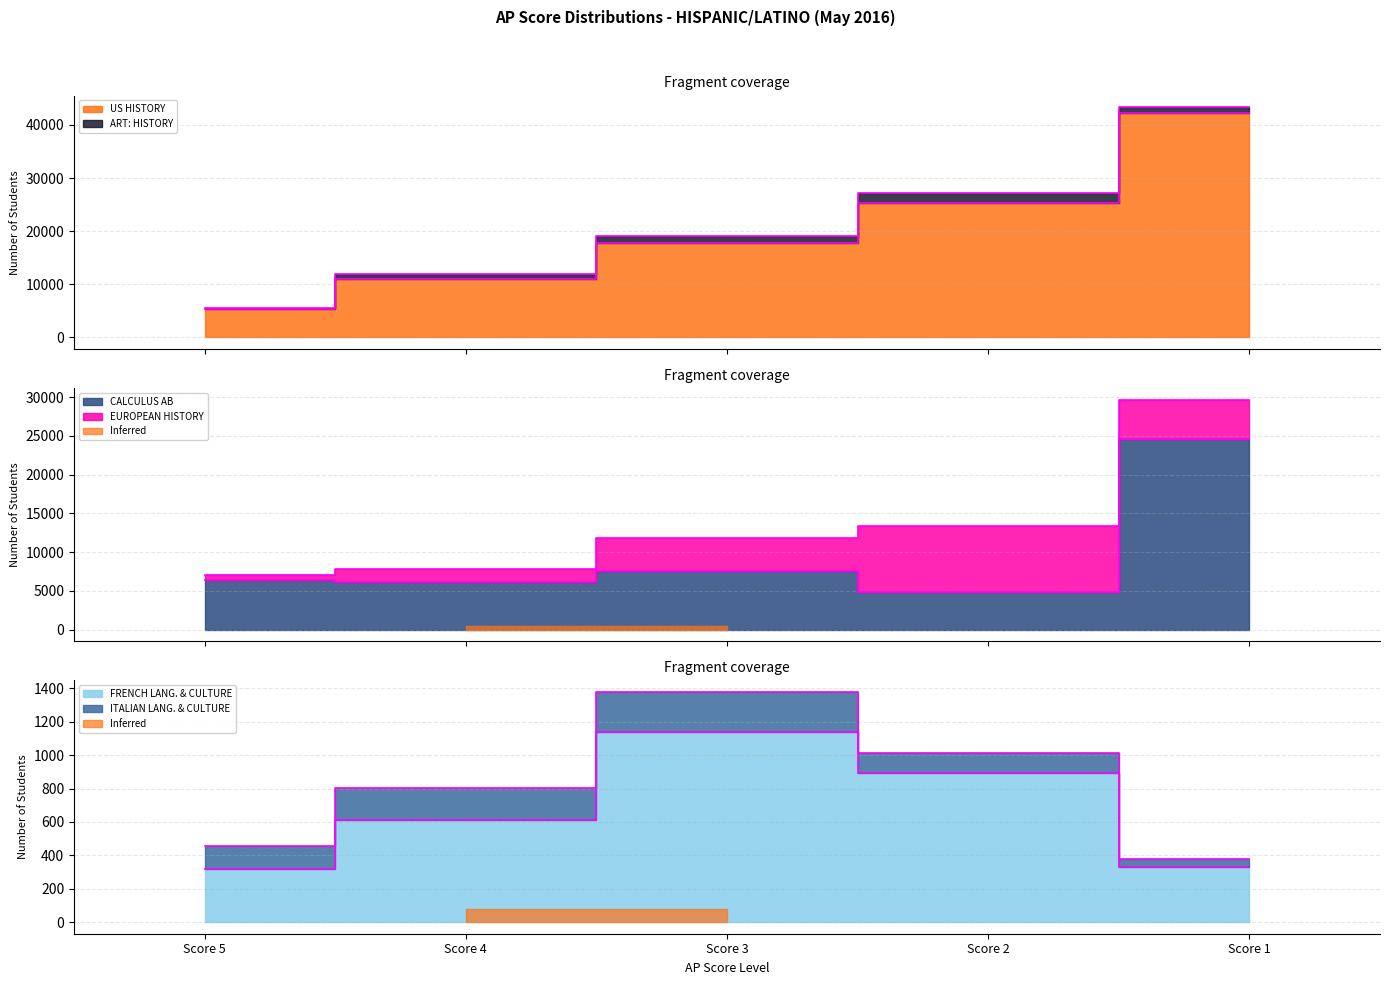

What is the value of the US HISTORY point at the 2nd from the left?

10926